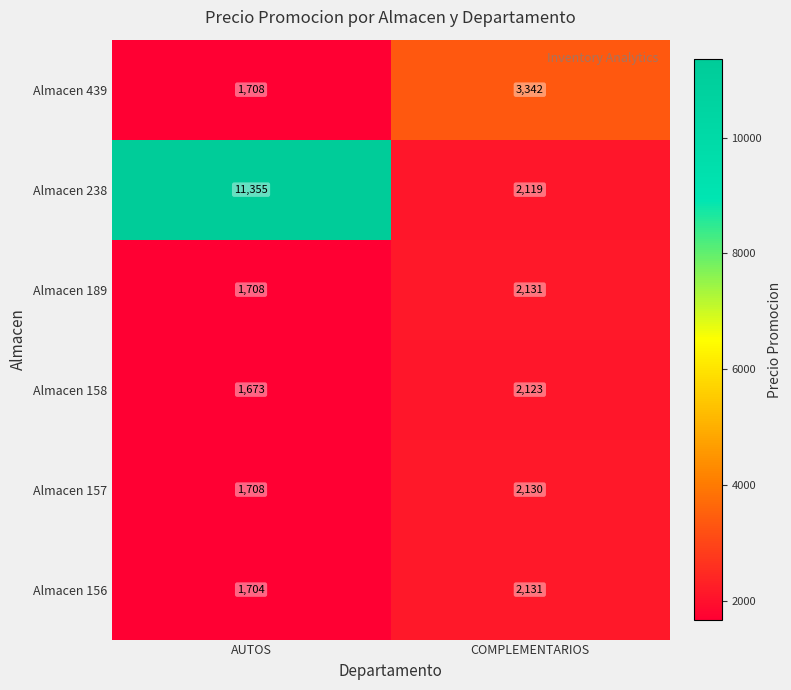

What is the minimum value shown in the chart?

1673